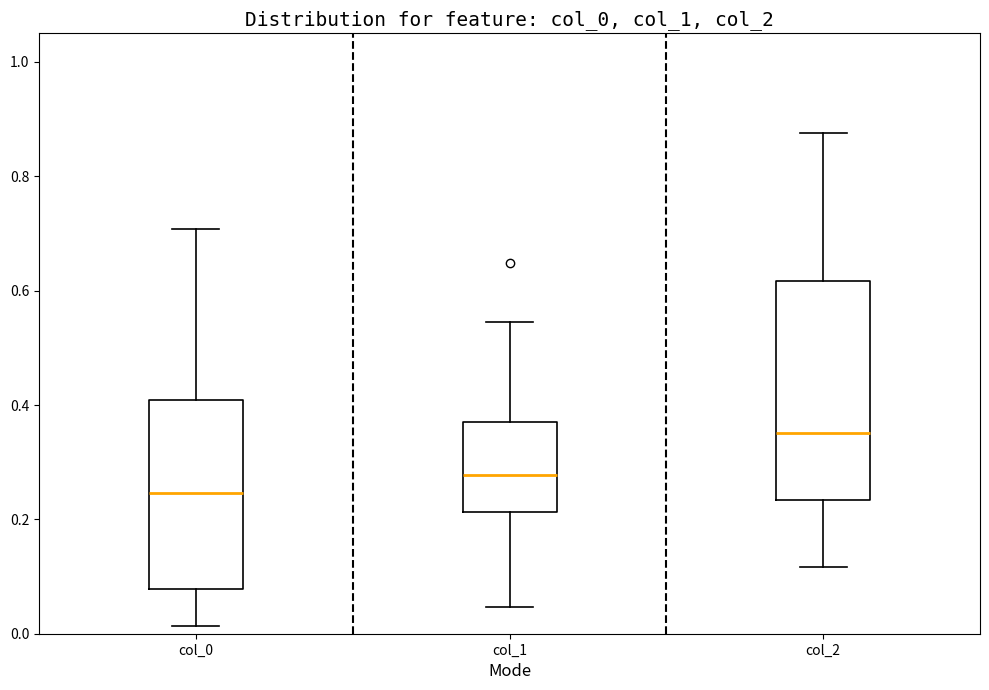

Comparing the boxes themselves (not the whiskers), which one is the tallest?

col_2